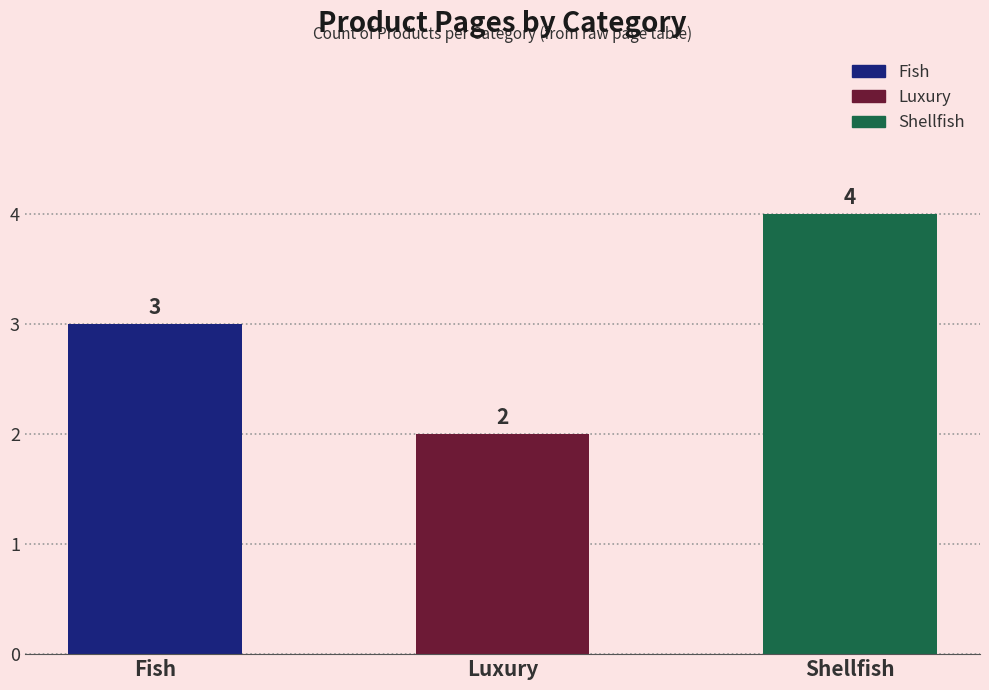

What is the change in value from Fish to Luxury?

-1